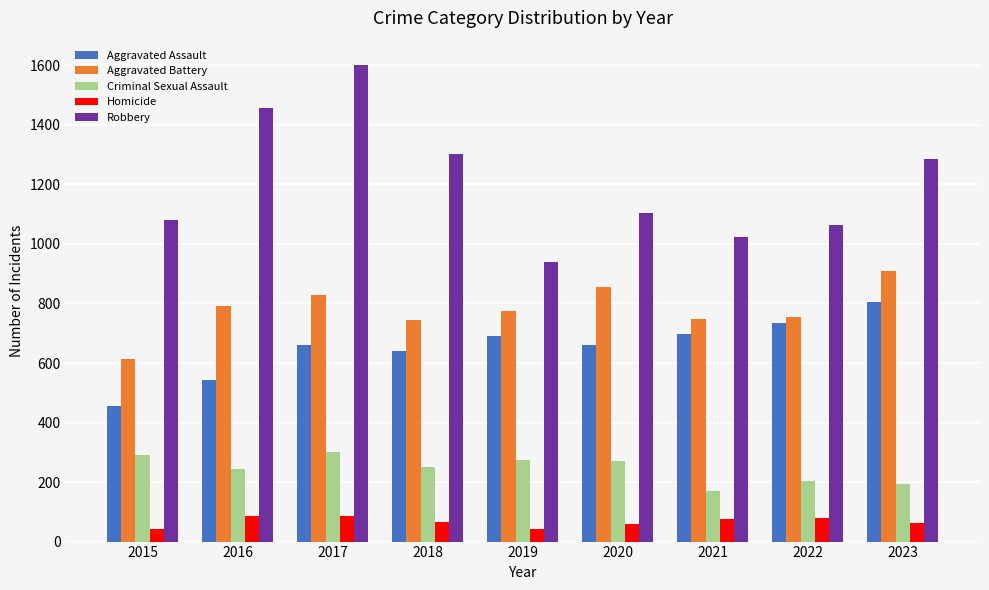

How many data points does each series have?

9